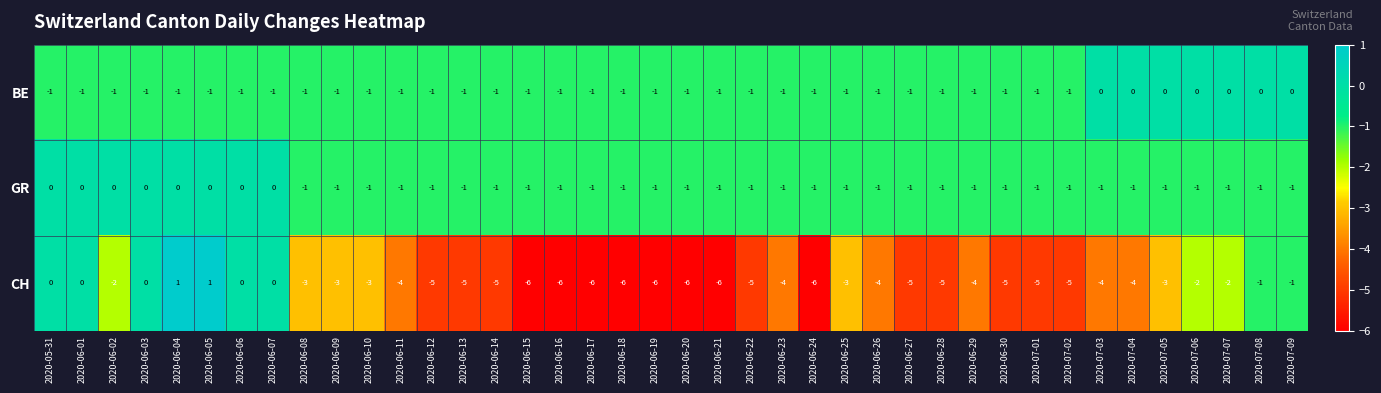

What is the minimum value shown in the chart?

-6